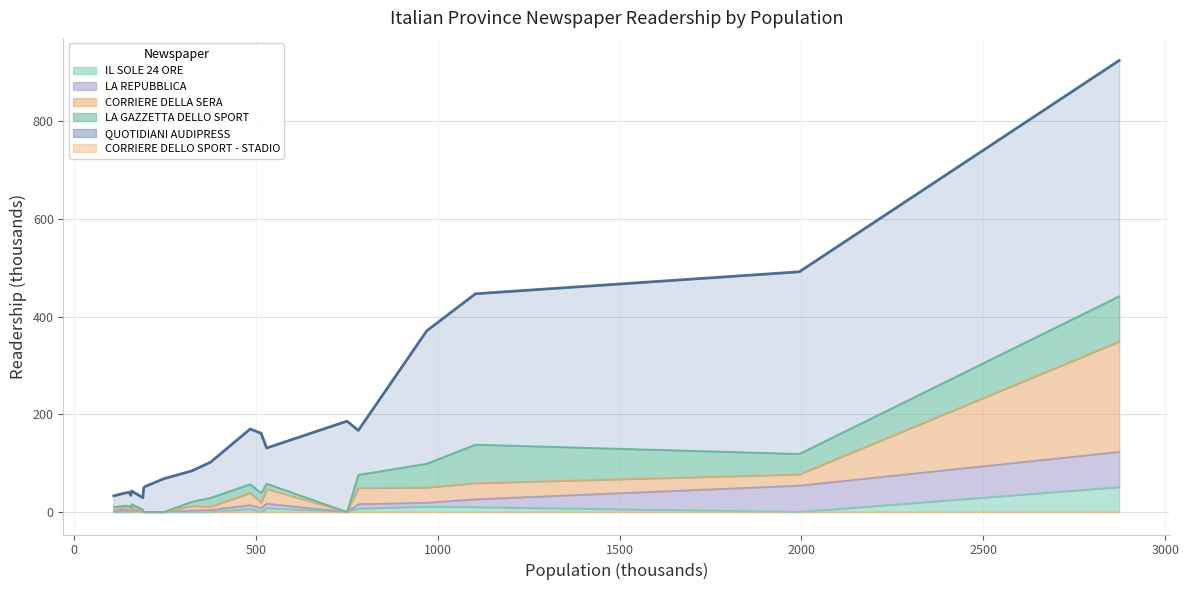

How many series are shown in this chart?

6